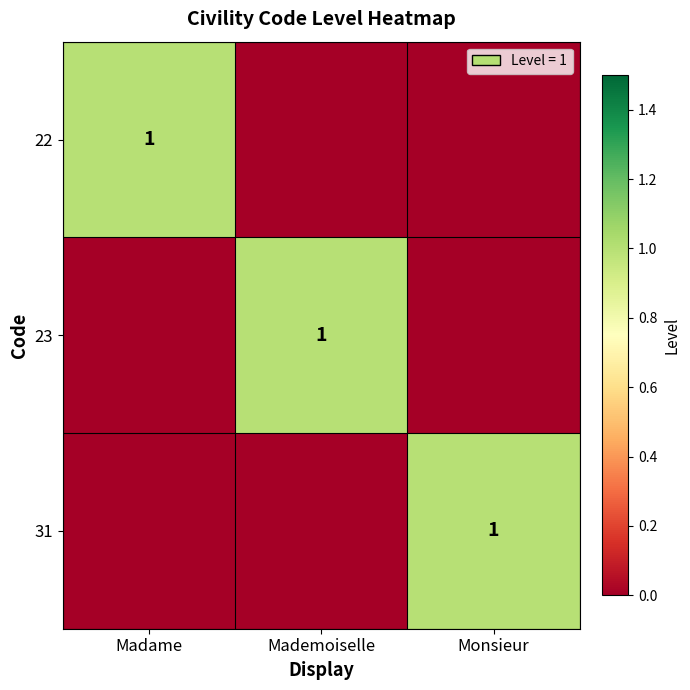

The 23 series shows 1 at Mademoiselle. True or false?

True